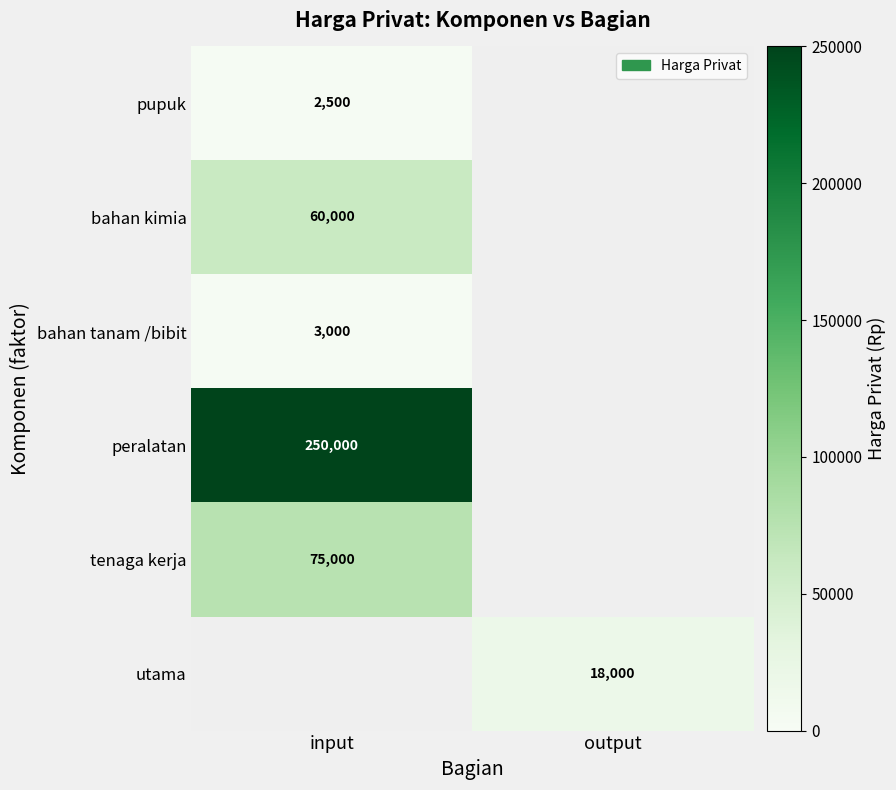

True or false: bahan tanam /bibit has a value of 3000 at input.

True